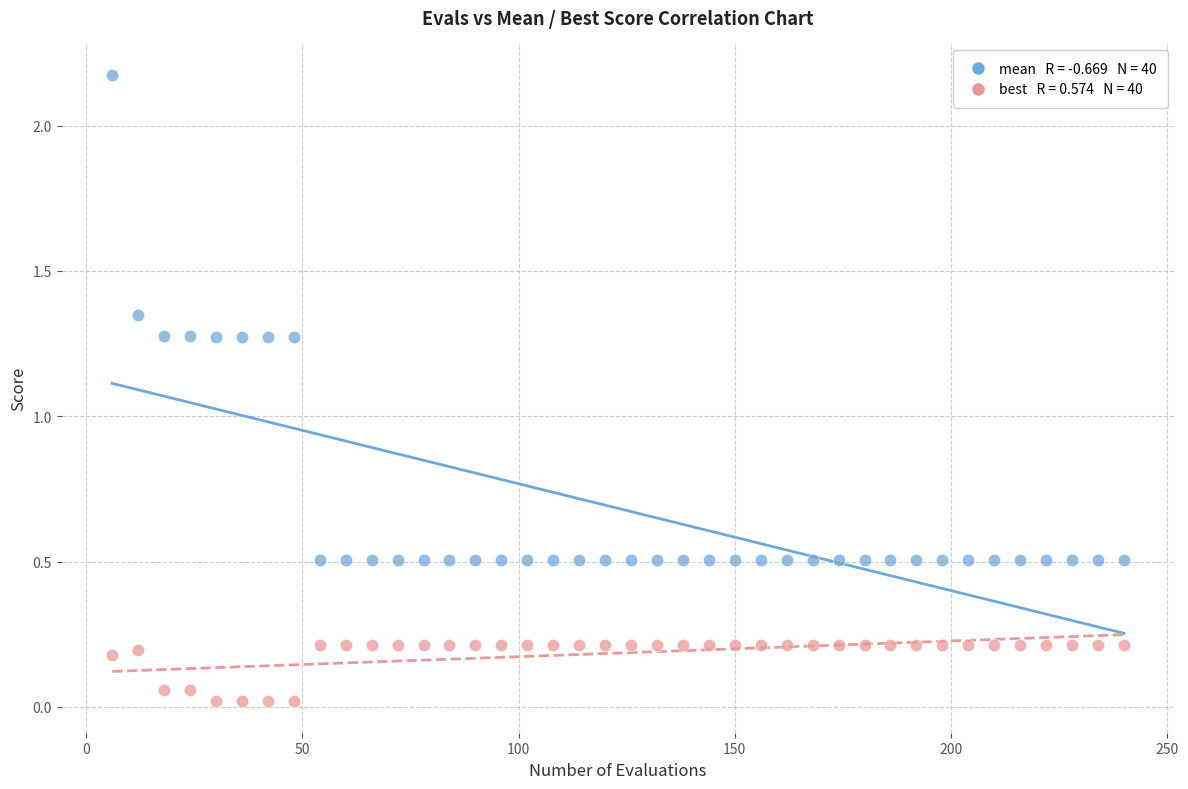

Across all data points, what is the range of X values (max minus min)?

234.0